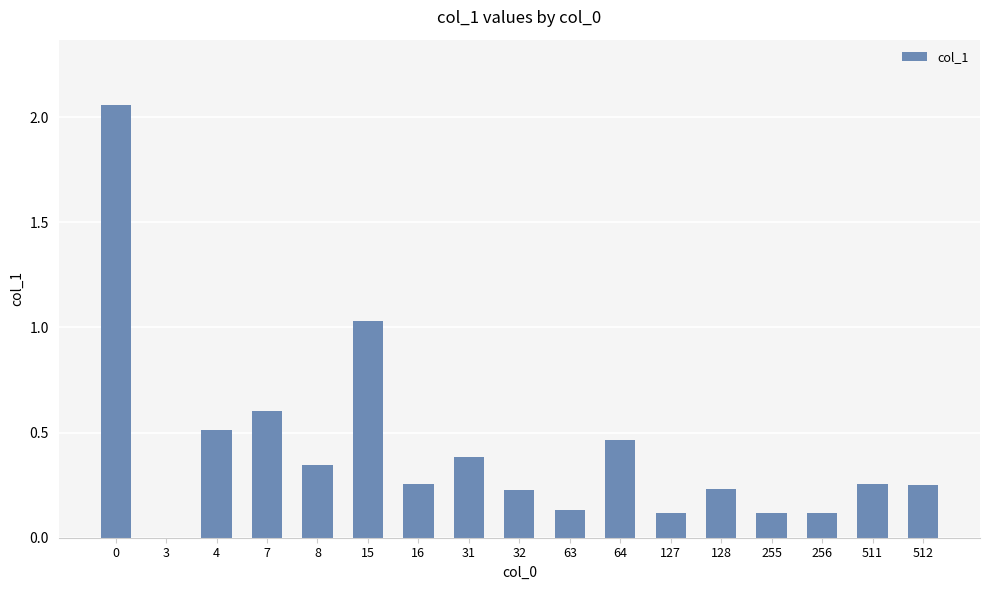

Between 8 and 256, which is larger?

8